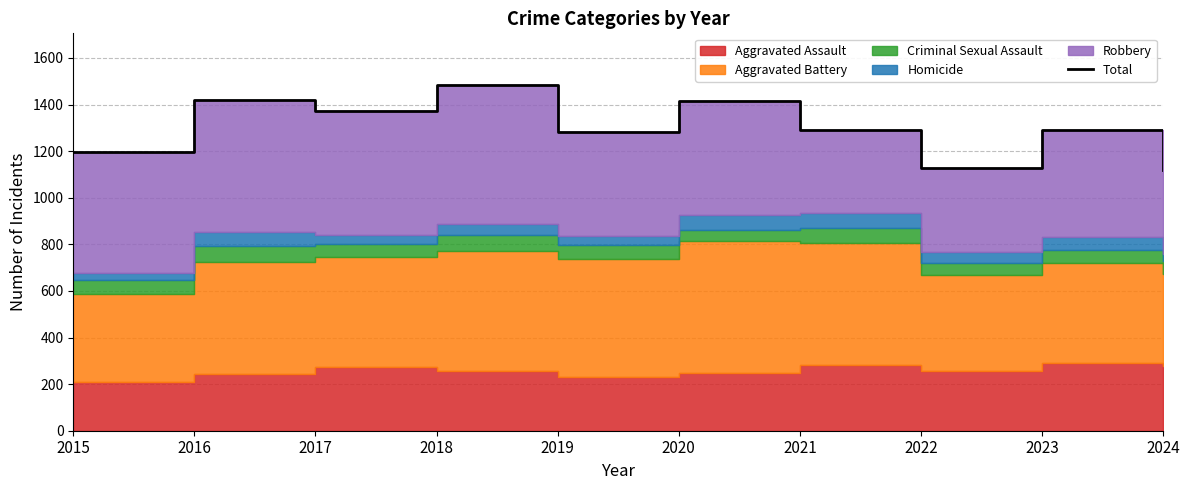

How many points are higher than both their immediate neighbors (excluding endpoints)?

4